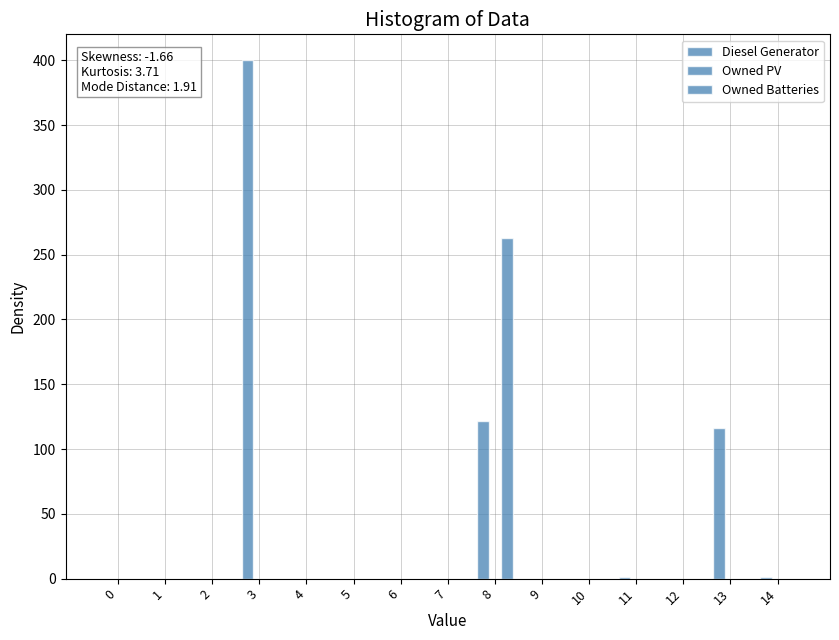

Is the value of Diesel Generator at 11 greater than the value of Owned Batteries at 1?

Yes